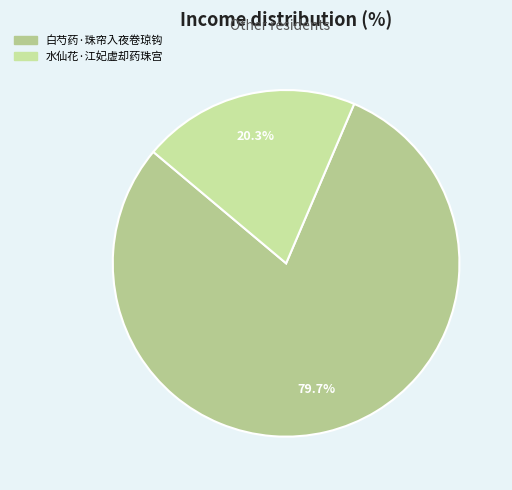

To the nearest percent, what percentage of the pie is 水仙花·江妃虚却药珠宫?

20%